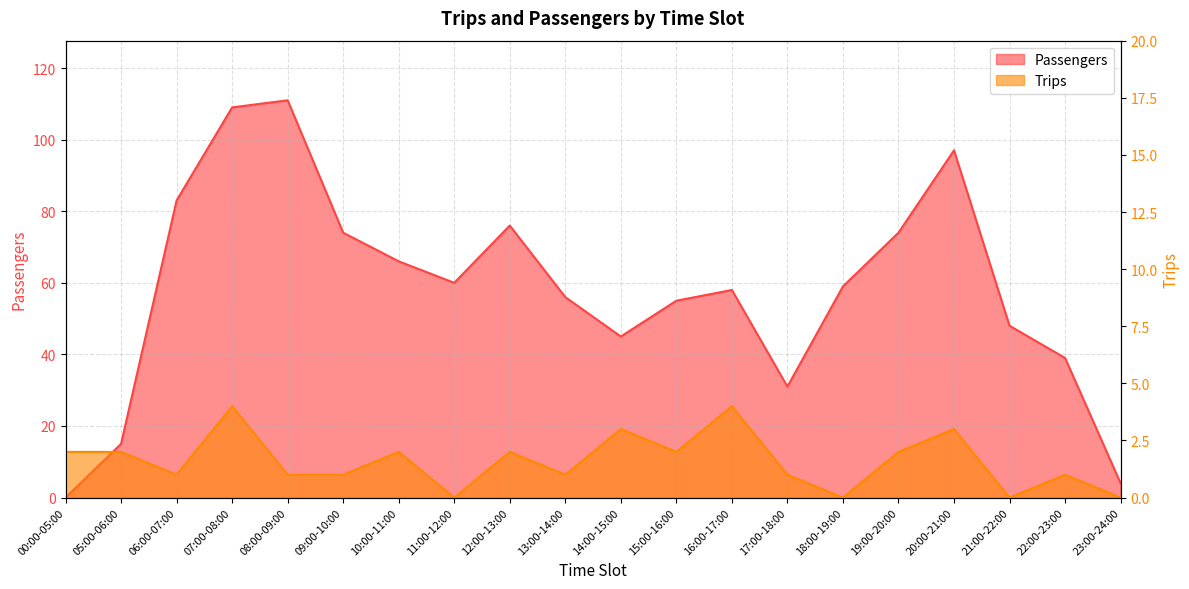

Which series has the largest range (max minus min)?

Passengers